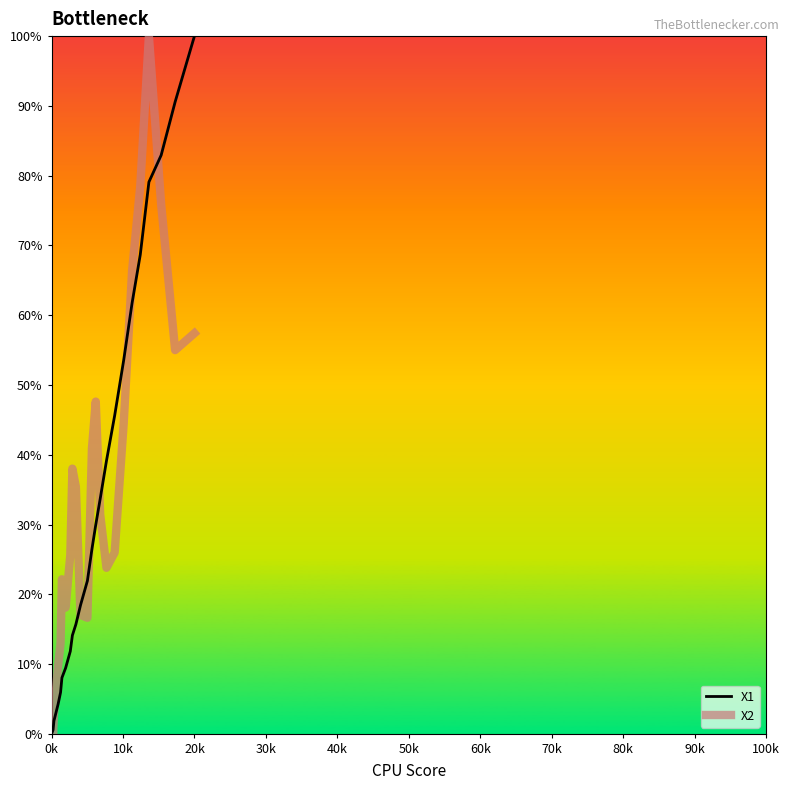

After their last crossing, which series has the higher values: X2 or X1?

X1